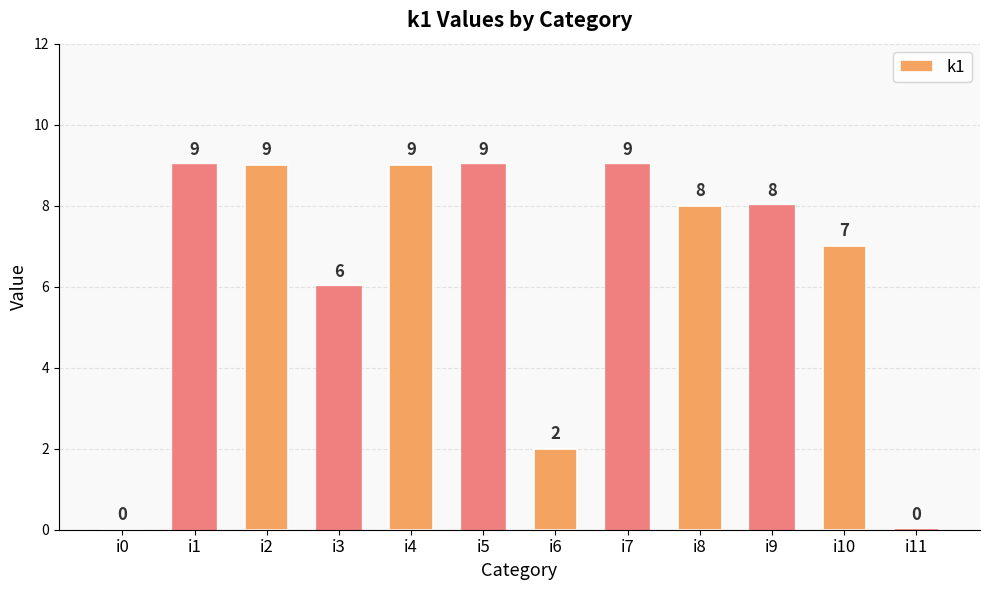

What is the greatest value displayed?

9